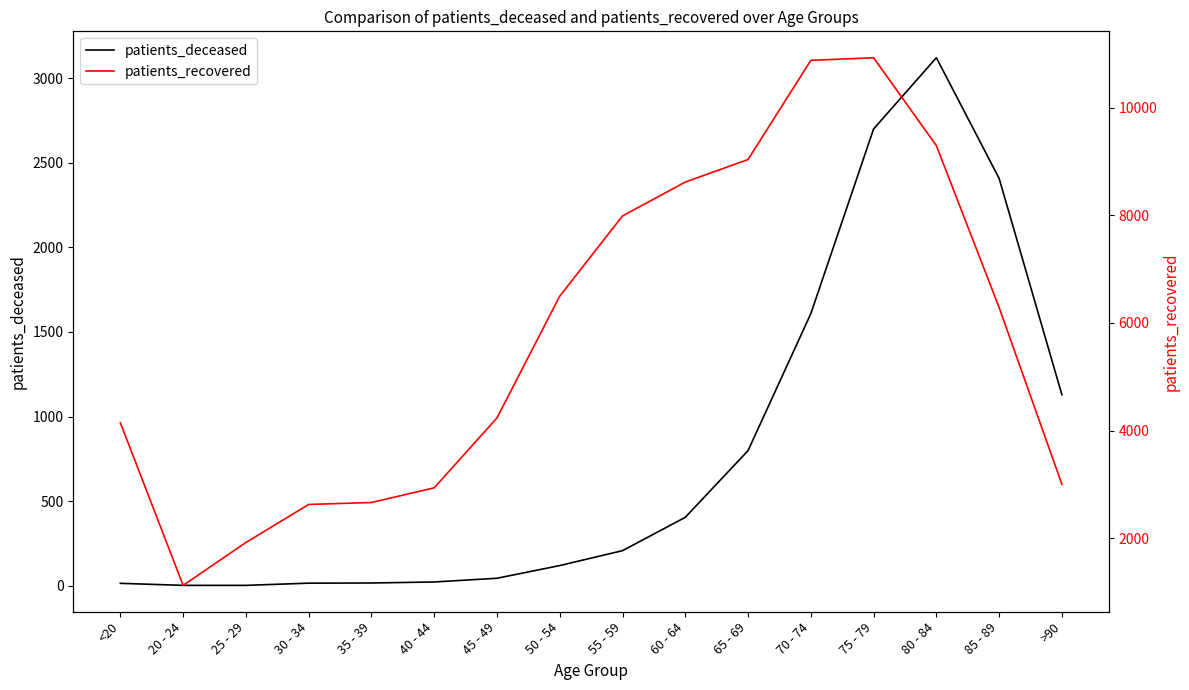

True or false: patients_deceased has more than 0 points higher than both neighbors.

True